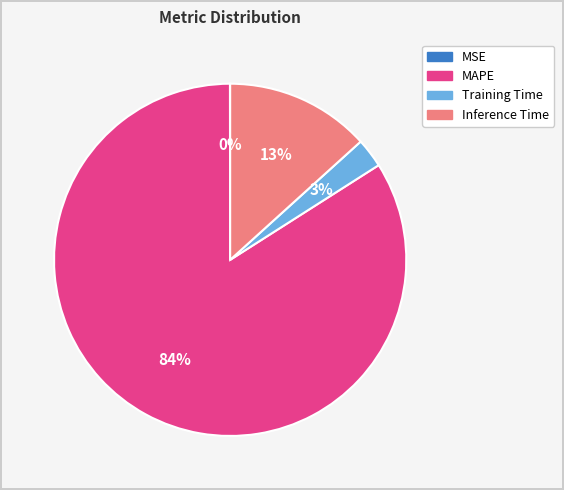

To the nearest percent, what is the difference between the MAPE and Inference Time slice percentages?

71%